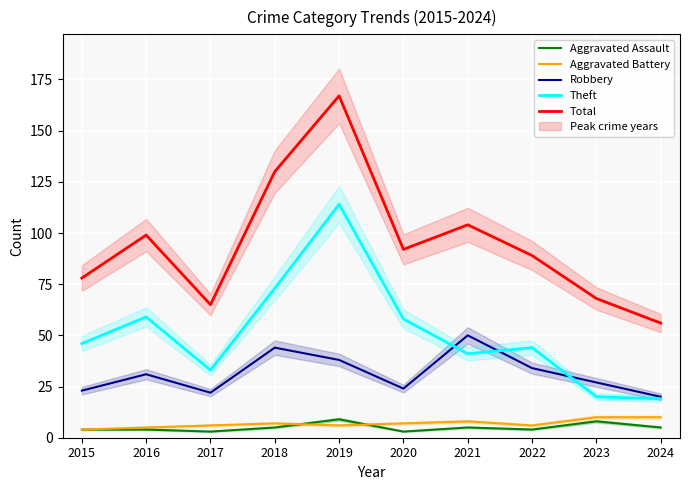

What is the greatest value displayed?

167